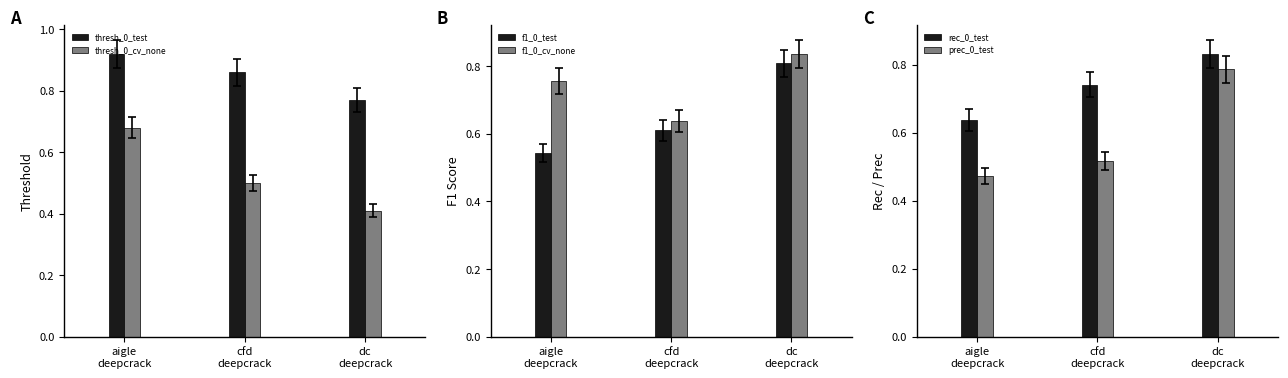

What is the greatest value displayed?

0.9